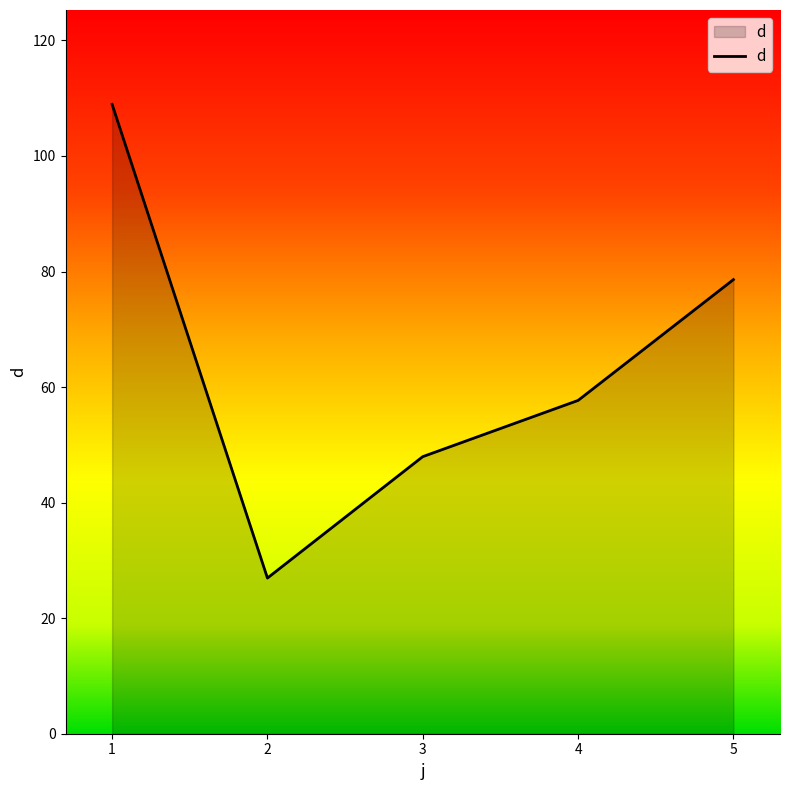

Is it true that the value at 4 is 57.7?

True